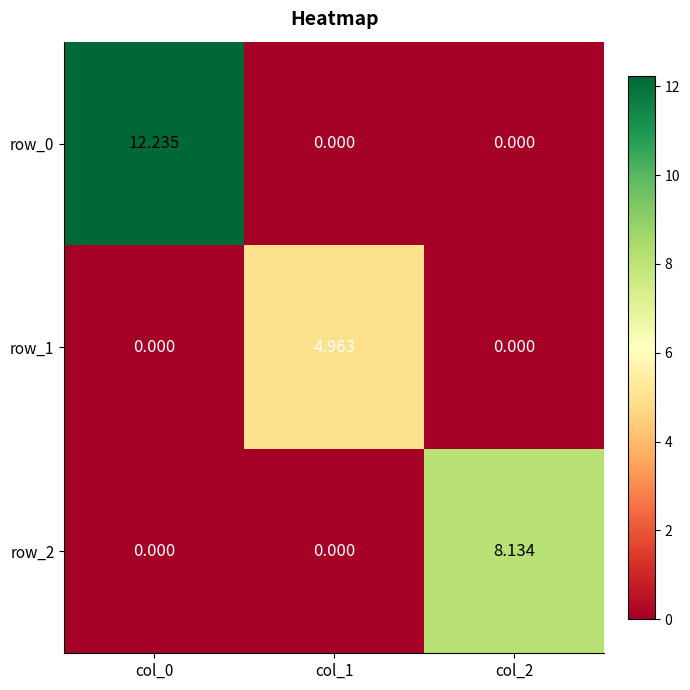

Is the value of row_1 at col_1 greater than the value of row_2 at col_0?

Yes